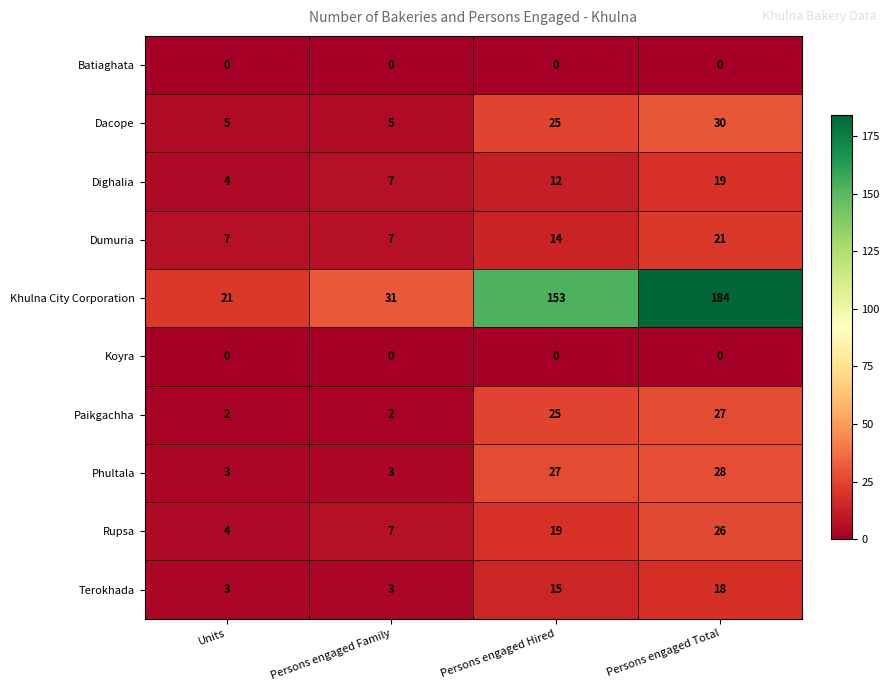

What is the difference between the maximum and minimum values in the Dighalia series?

15